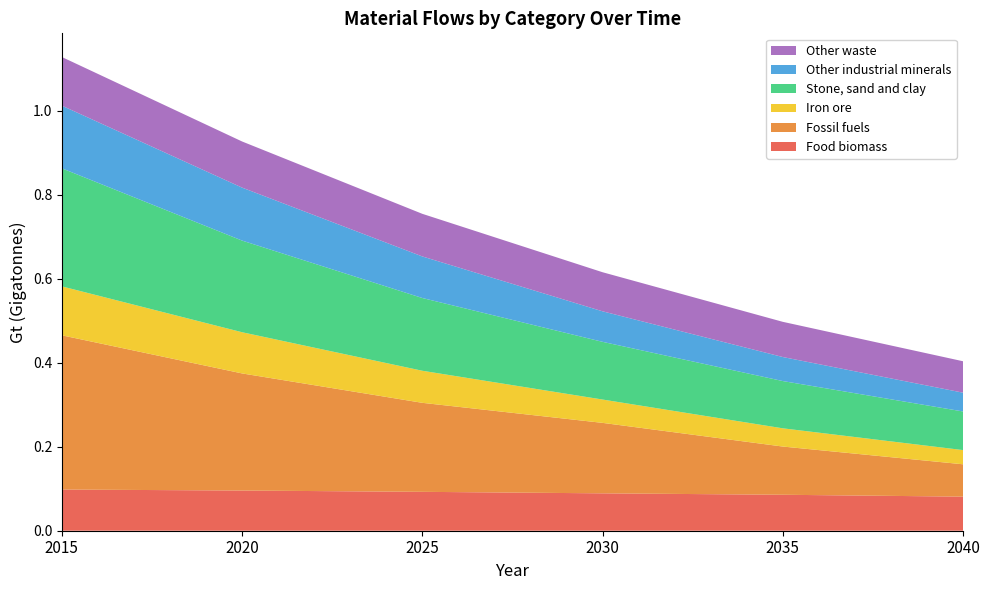

Reading left to right, transcribe all the data shown in this chart.

Food biomass: 2015=0.1	2020=0.1	2025=0.1	2030=0.1	2035=0.1	2040=0.1
Fossil fuels: 2015=0.4	2020=0.3	2025=0.2	2030=0.2	2035=0.1	2040=0.1
Iron ore: 2015=0.1	2020=0.1	2025=0.1	2030=0.1	2035=0.0	2040=0.0
Stone, sand and clay: 2015=0.3	2020=0.2	2025=0.2	2030=0.1	2035=0.1	2040=0.1
Other industrial minerals: 2015=0.1	2020=0.1	2025=0.1	2030=0.1	2035=0.1	2040=0.0
Other waste: 2015=0.1	2020=0.1	2025=0.1	2030=0.1	2035=0.1	2040=0.1